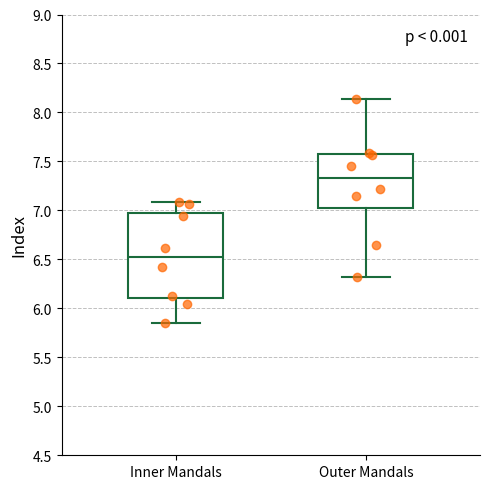

Where is the upper edge of the box for Inner Mandals on the y-axis? The values are not printed on the chart, so give them approximately, as read against the axis.

6.95